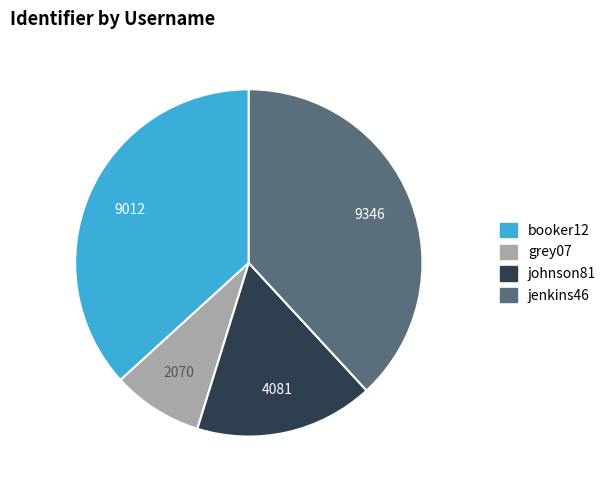

Which category has the biggest portion of the pie?

jenkins46